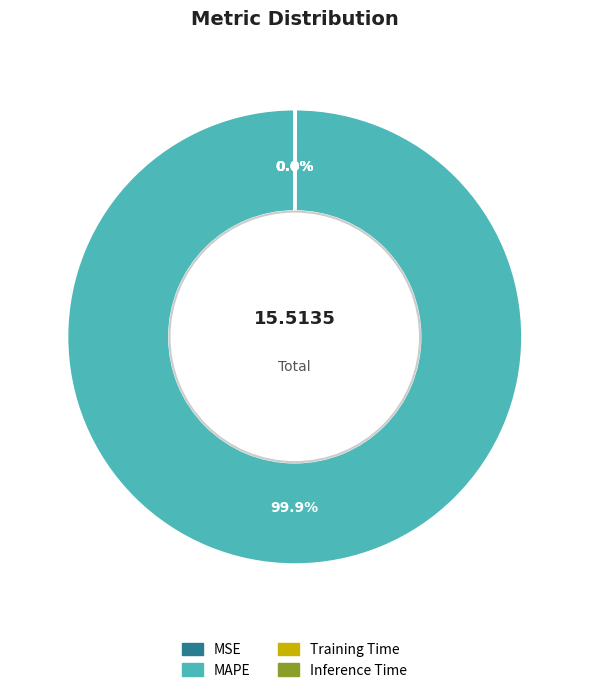

Which category accounts for the majority?

MAPE